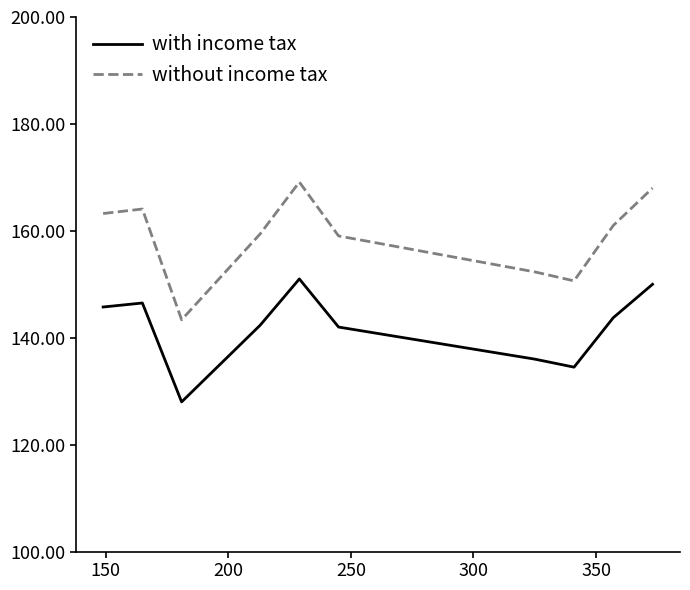

True or false: without income tax and with income tax cross at least once.

False